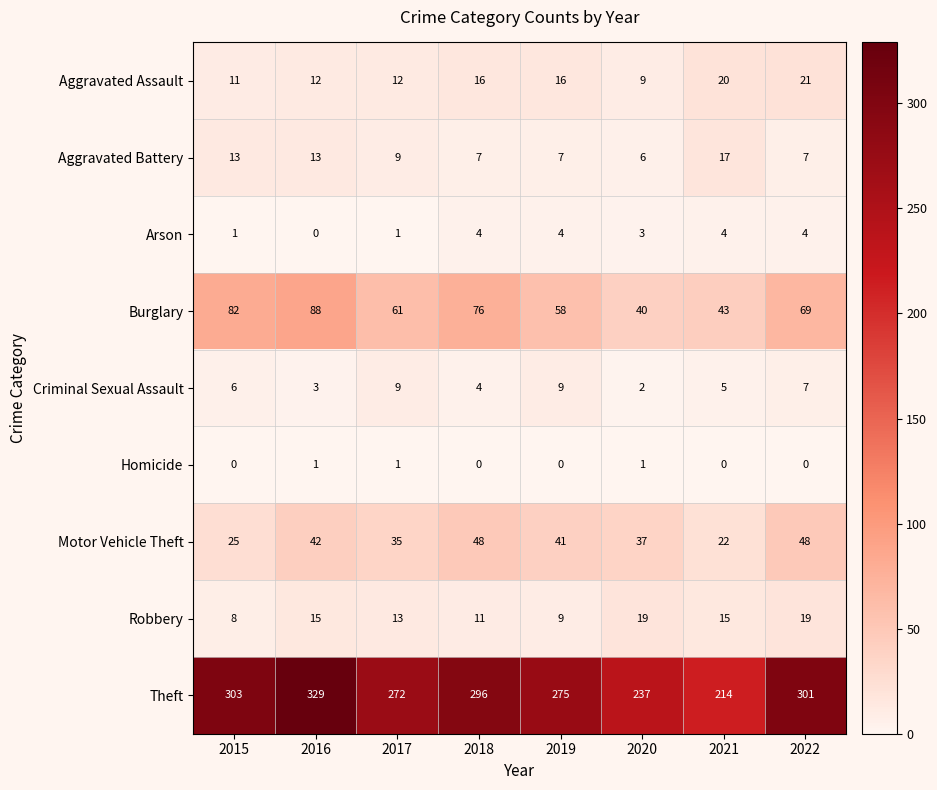

What is the sum of all Arson values?

21